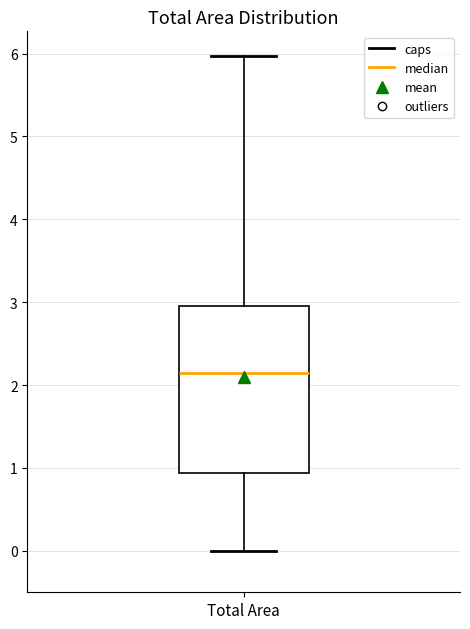

Read this box plot against the y-axis: the position of the median line, the range covered by the box, and the ends of both whiskers. The values are not printed on the chart, so give them approximately, as read against the axis.

median 2.2, box 0.9 to 3.0, whiskers 0.0 to 6.0